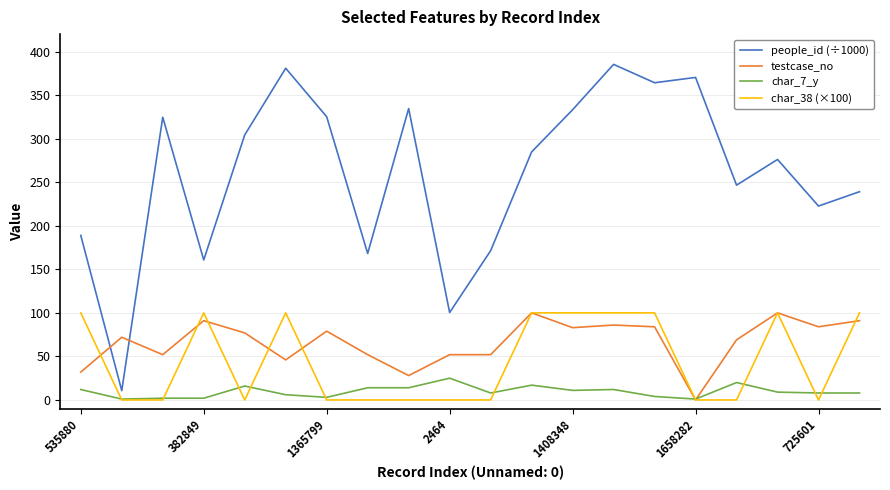

How many lines are shown in the chart?

4